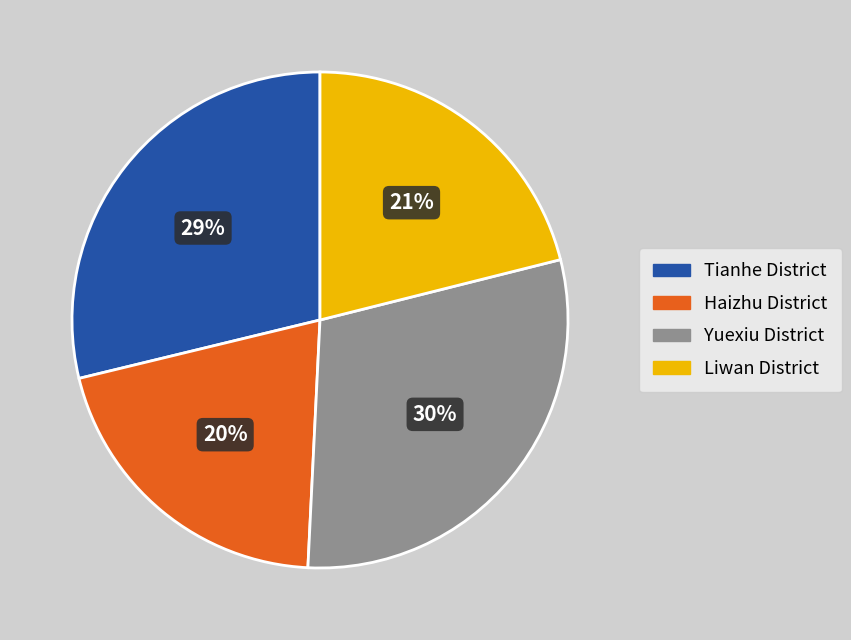

Is the sum of Liwan District and Yuexiu District greater than half?

Yes